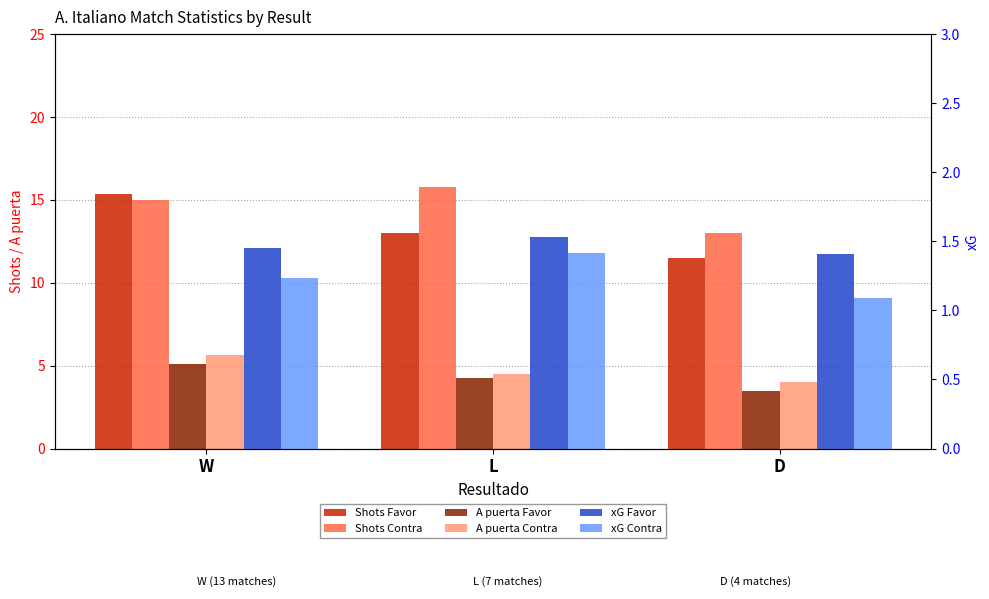

What is the difference between the maximum and minimum values in the A puerta Contra series?

1.6